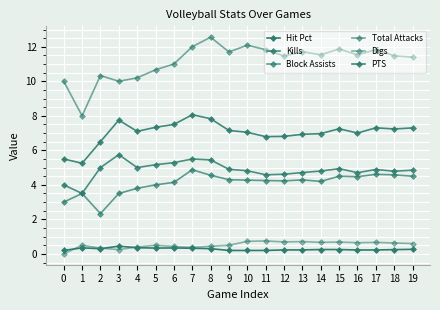

Which series has the widest spread of values?

Total Attacks